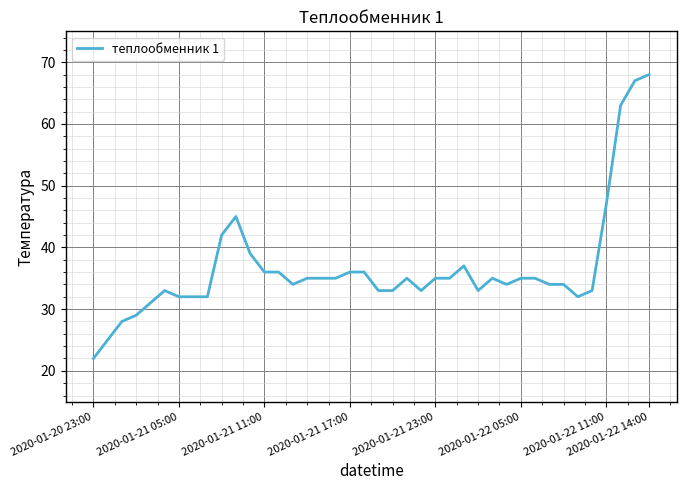

What is the minimum value shown in the chart?

22